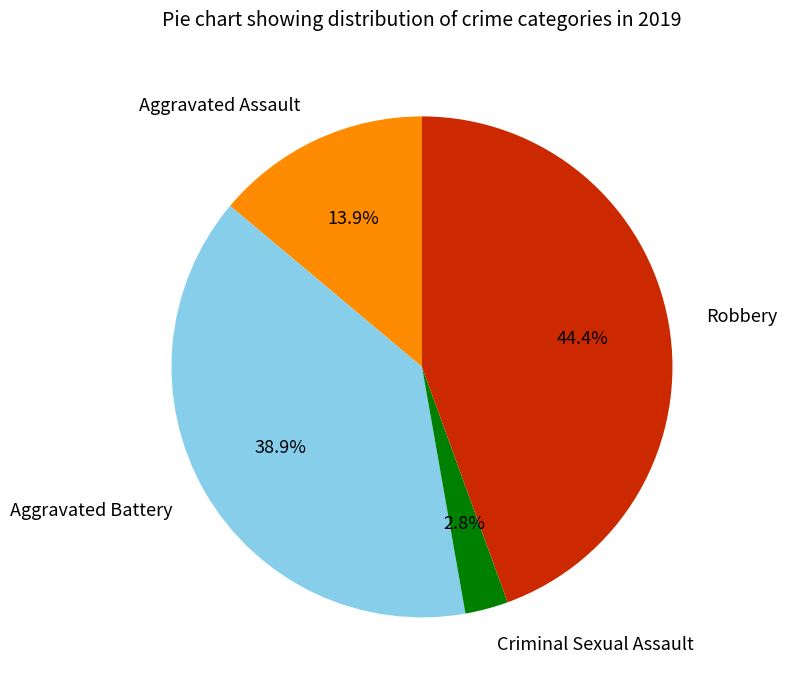

To the nearest percent, what is the difference between the largest and smallest slice percentages?

42%